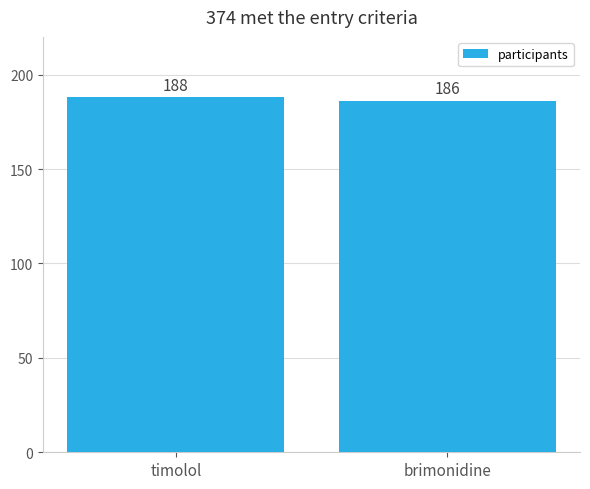

What is the difference between the values at brimonidine and timolol?

2